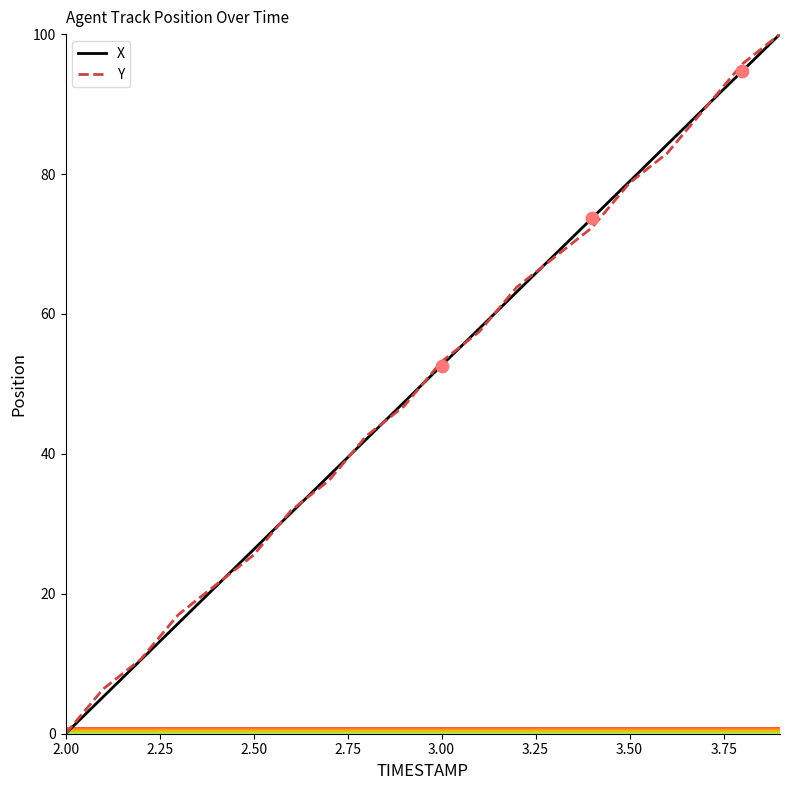

What is the maximum value for X?

100.0